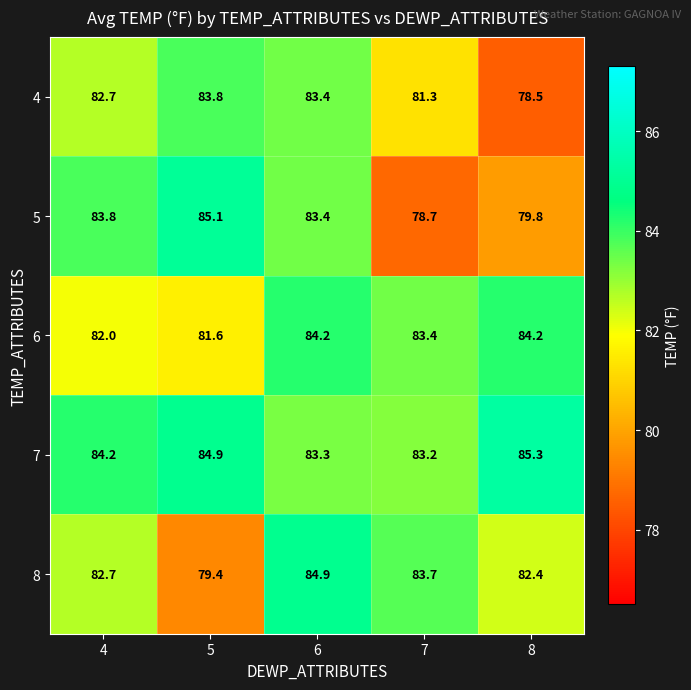

How many data points in 6 are above 83?

3